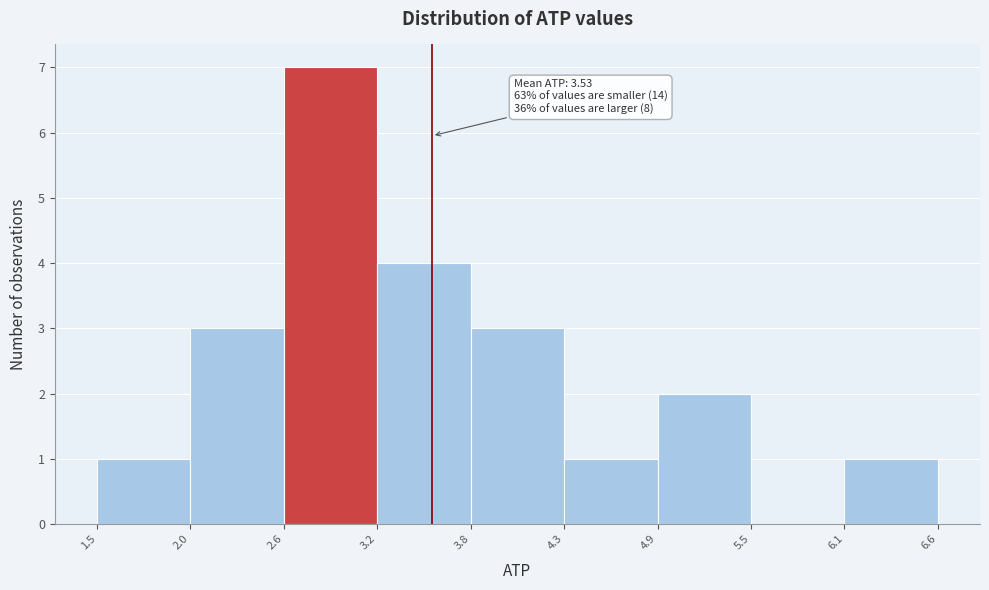

Over which range of the x-axis is the bar tallest?

2.6 to 3.2